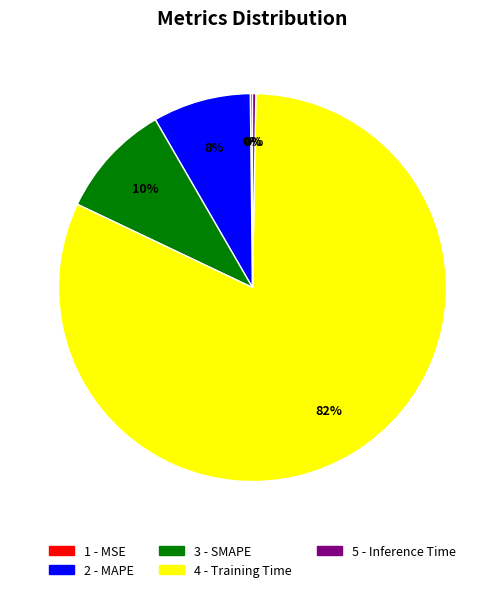

Between 2 - MAPE and 4 - Training Time, which is larger?

4 - Training Time